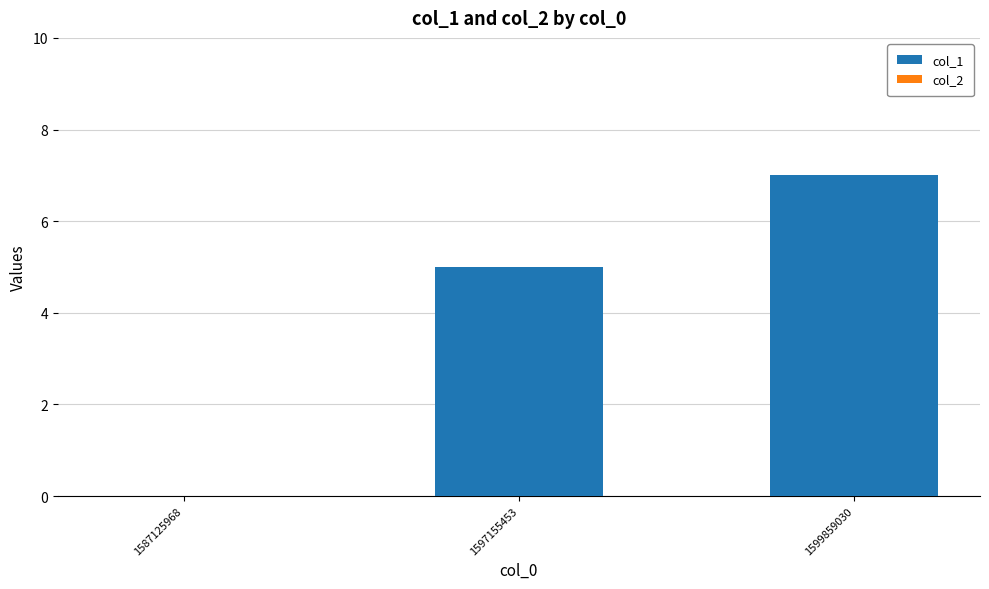

True or false: the data shows 2 at 1597155453.

False